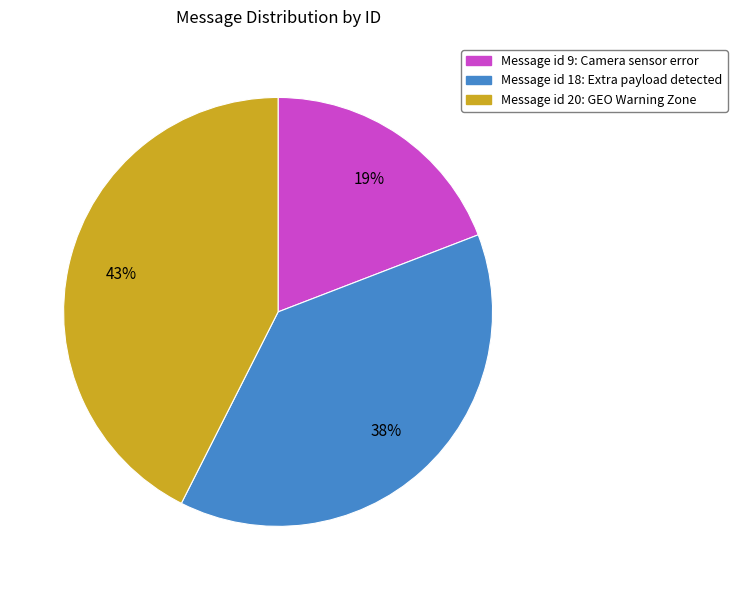

Rank the categories by value from lowest to highest.

Message id 9: Camera sensor error, Message id 18: Extra payload detected, Message id 20: GEO Warning Zone